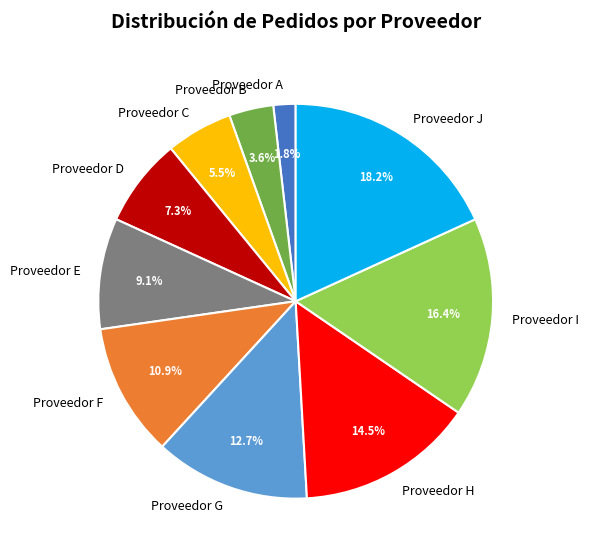

What portion of the pie excludes Proveedor F?

89.1%